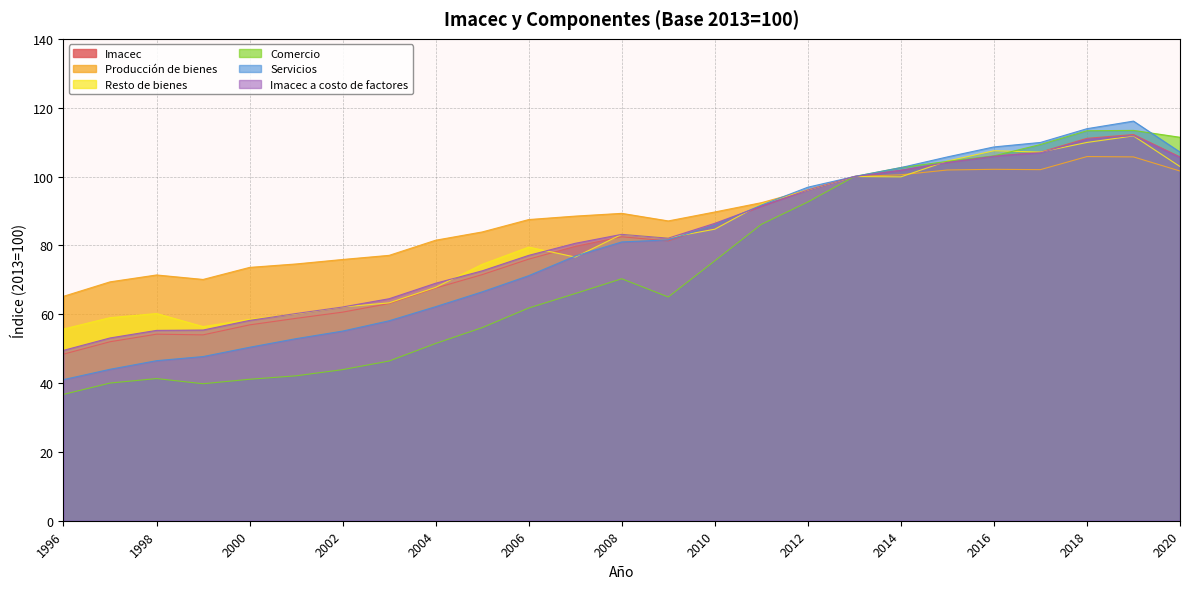

What is the difference between the maximum and second lowest values in the Resto de bienes series?

55.4